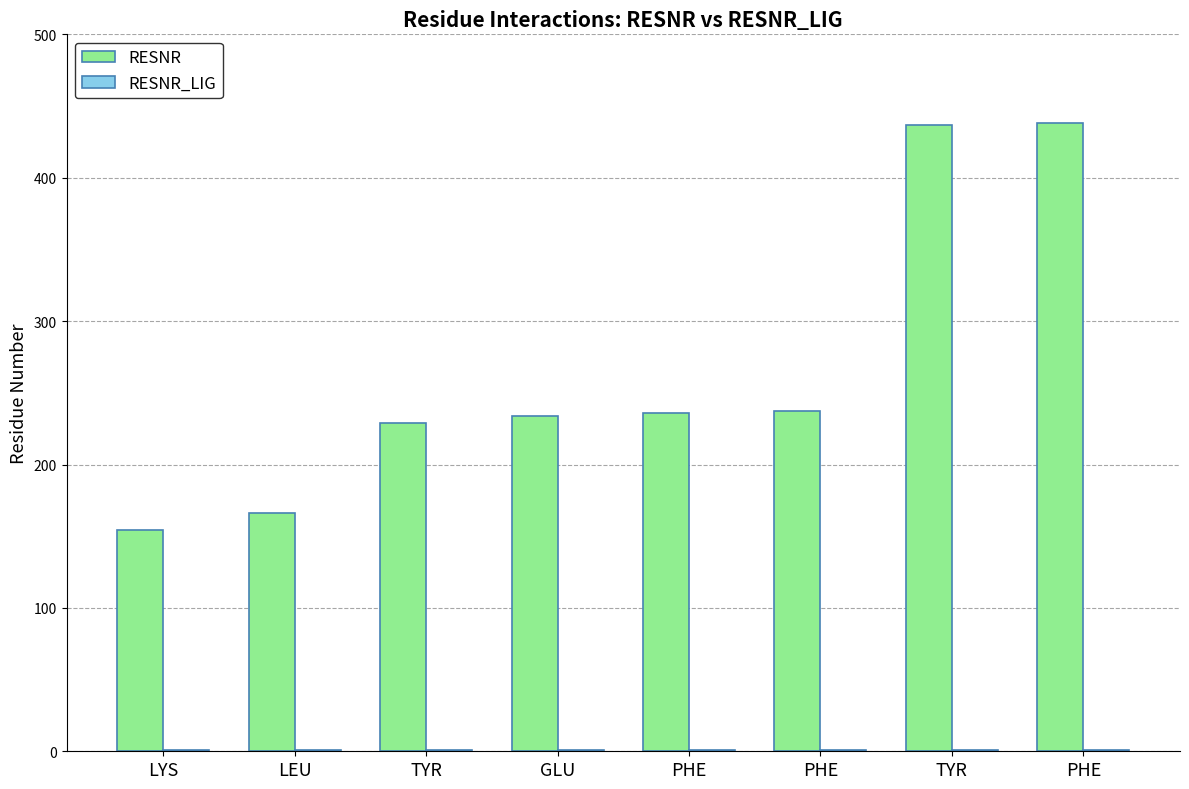

Reading right to left, transcribe all the data shown in this chart.

RESNR: PHE=438	TYR=437	PHE=237	PHE=236	GLU=234	TYR=229	LEU=166	LYS=154
RESNR_LIG: PHE=1	TYR=1	PHE=1	PHE=1	GLU=1	TYR=1	LEU=1	LYS=1